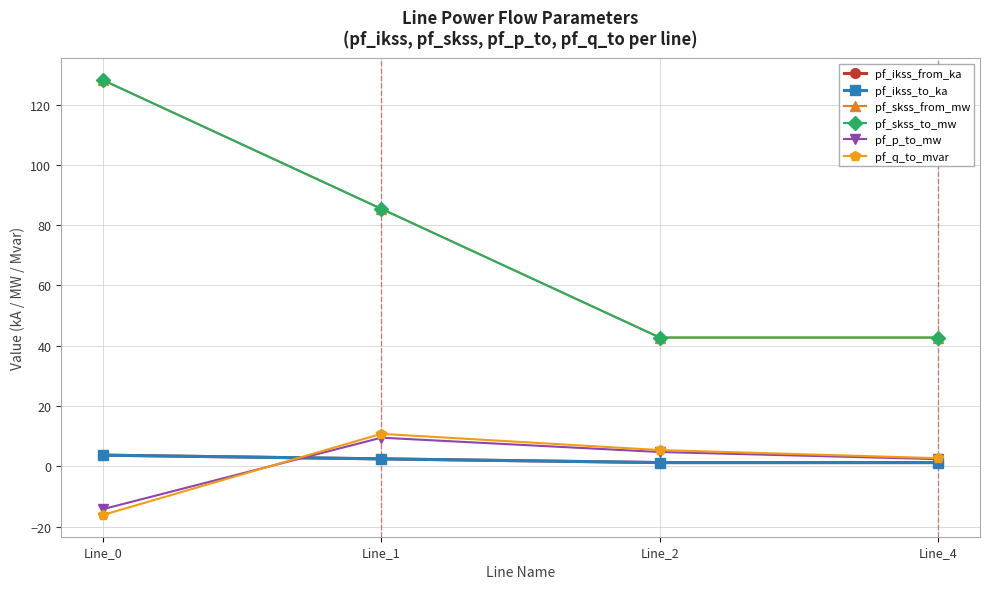

Is this an area chart (filled region under the line)?

No